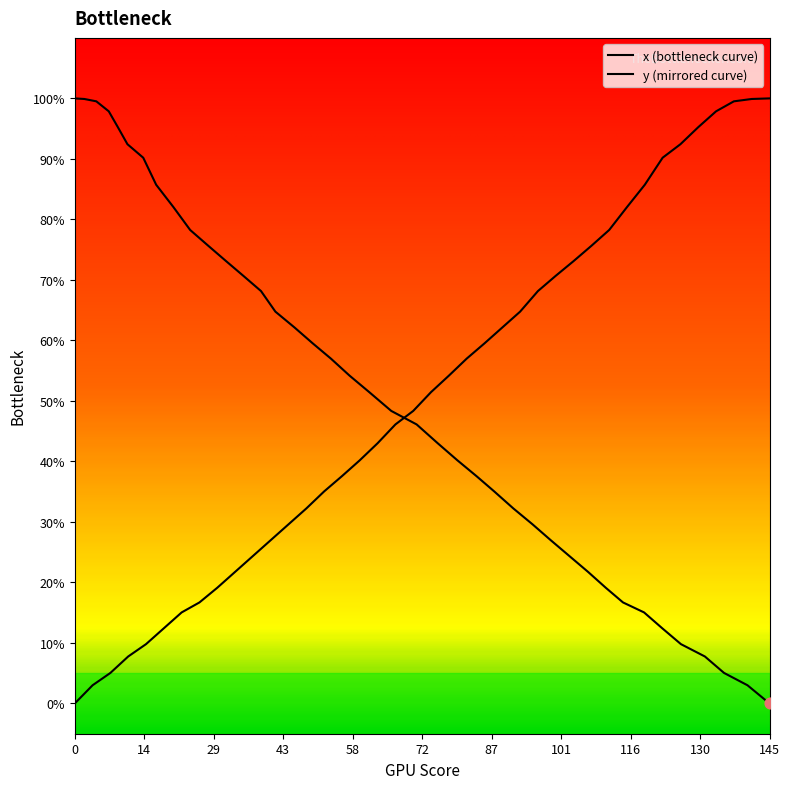

Is the value of y at 14 greater than the value of x at 130?

Yes